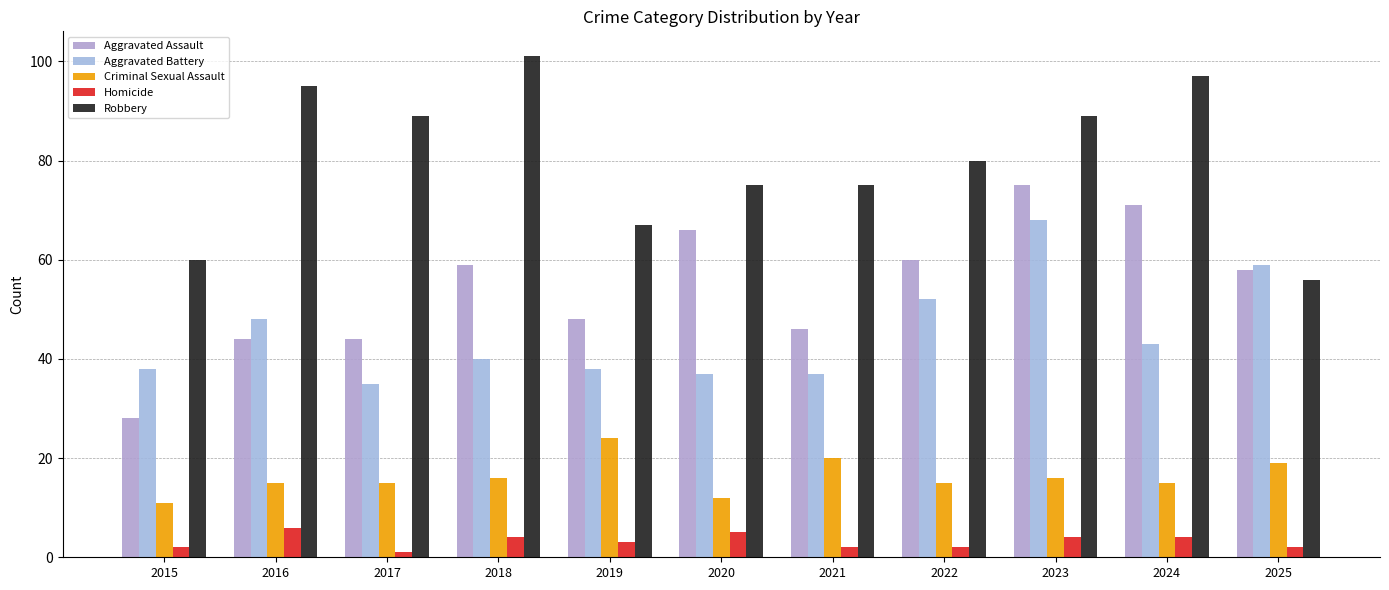

The Criminal Sexual Assault series shows 25 at 2022. True or false?

False